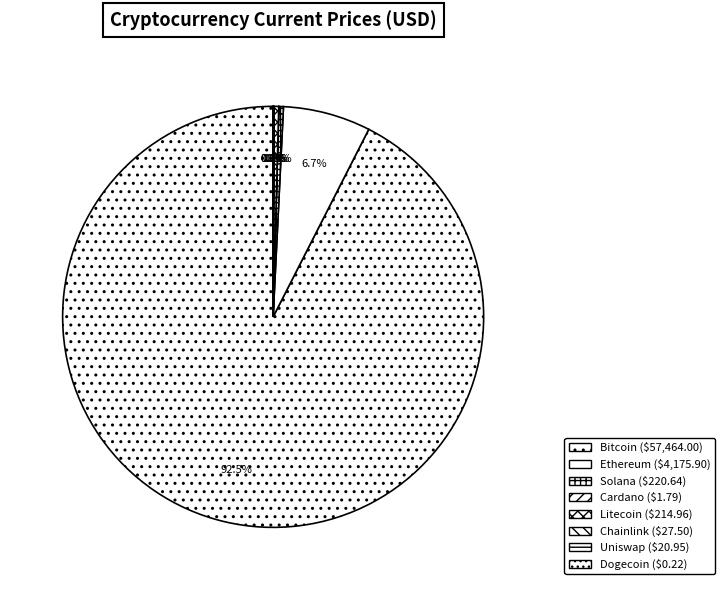

To the nearest percent, what is the difference between the largest and smallest slice percentages?

92%